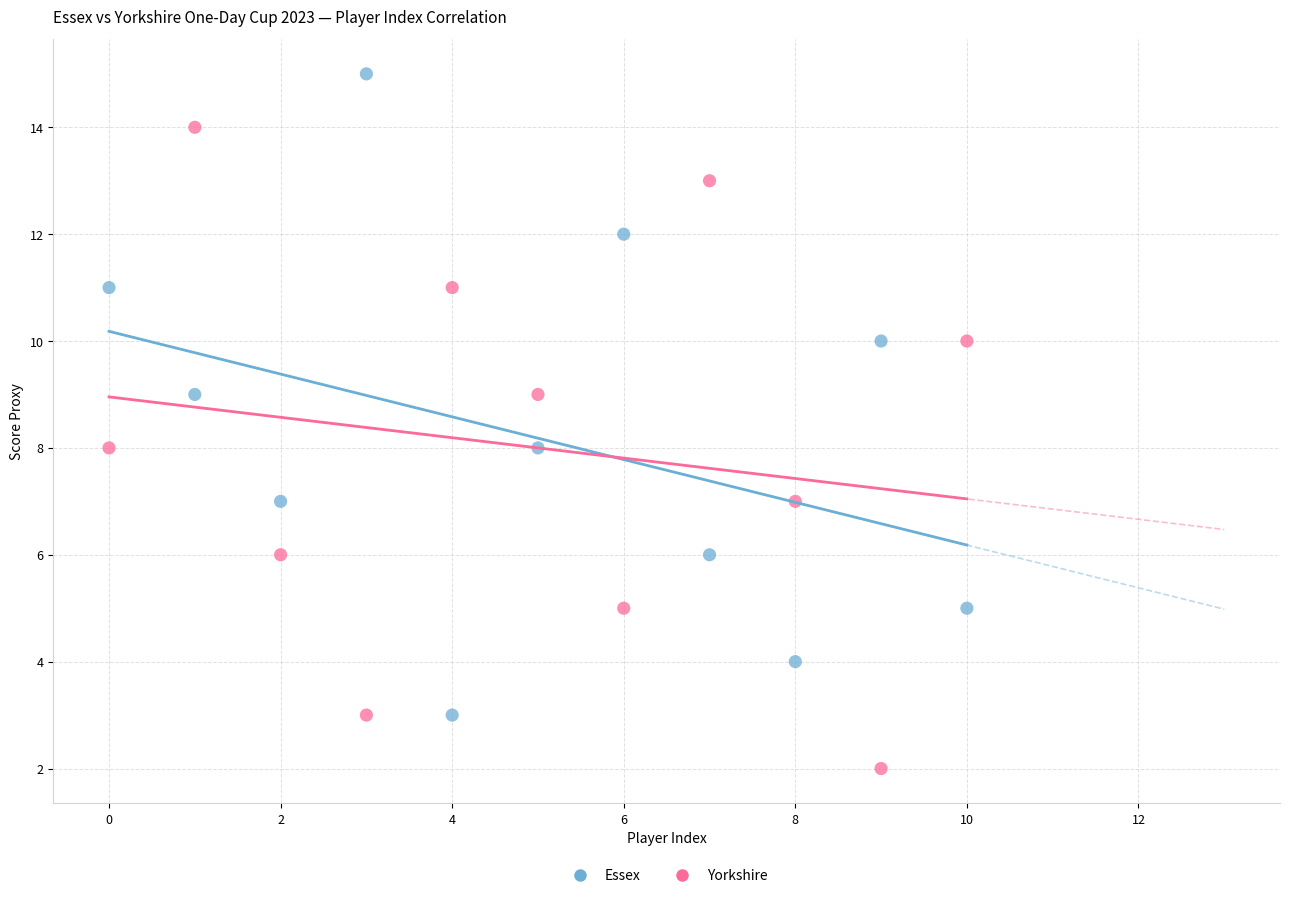

Which series reaches the maximum Y coordinate?

Essex